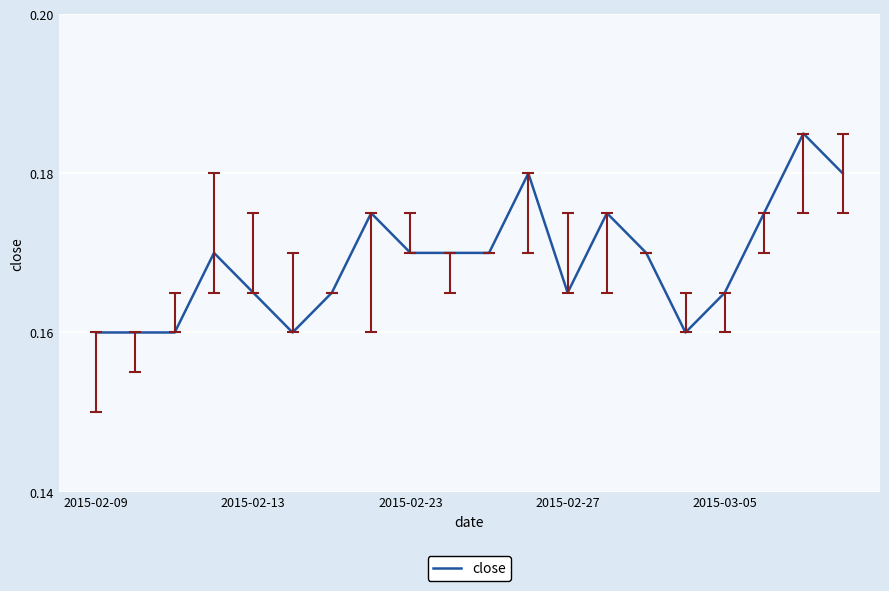

How many lines are shown in the chart?

1